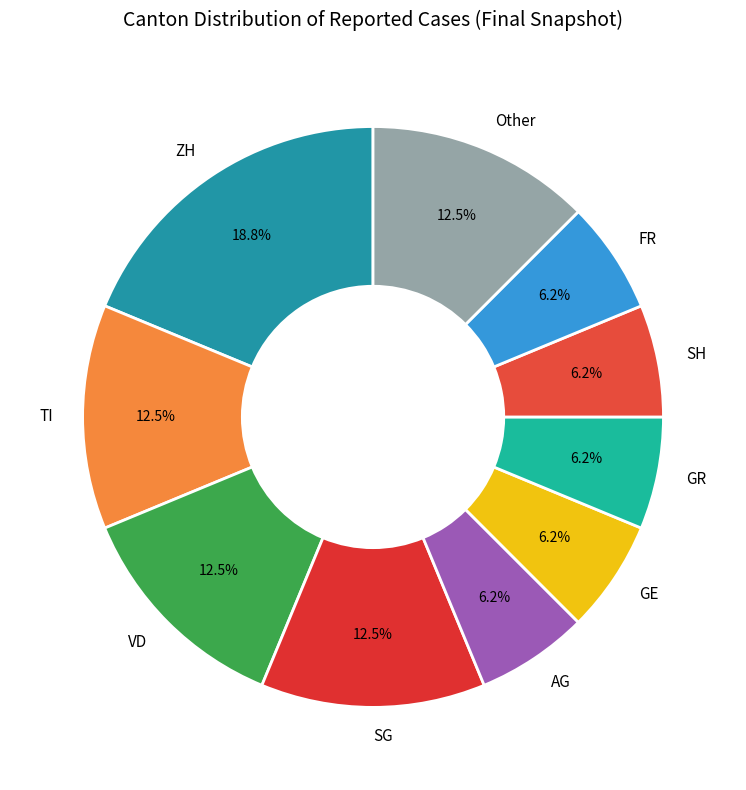

To the nearest percent, what is the difference between the TI and GR slice percentages?

6%